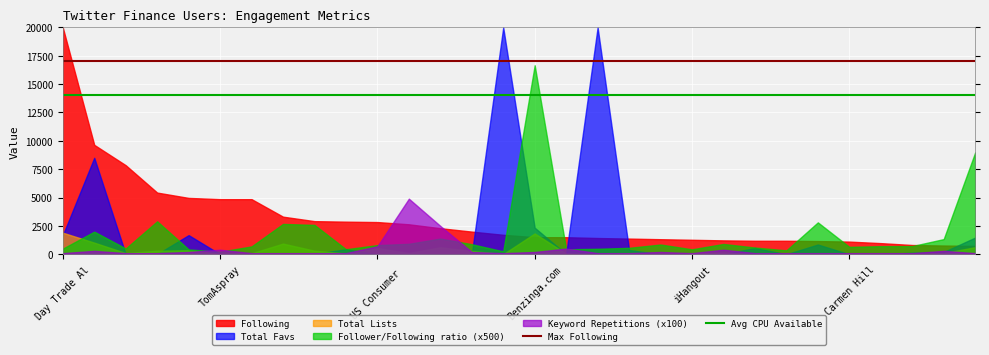

Which series has the largest range (max minus min)?

Total Favs